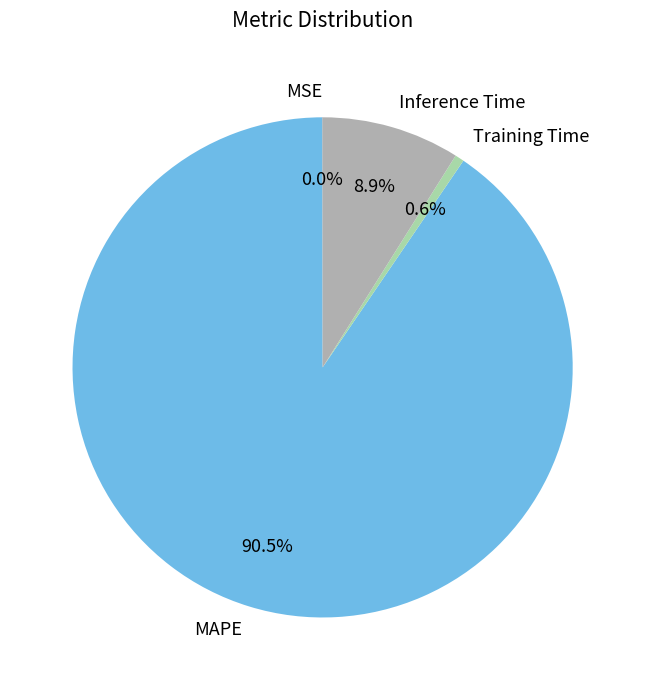

Which has a higher value, Training Time or MAPE?

MAPE